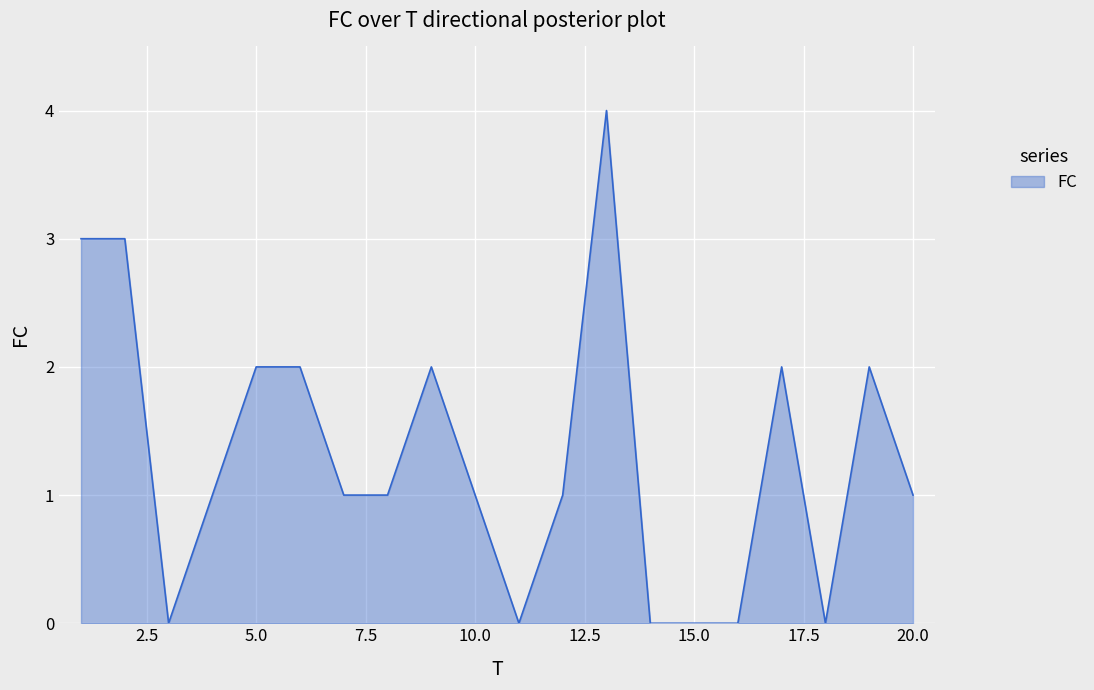

What is the difference between the maximum and minimum values?

4